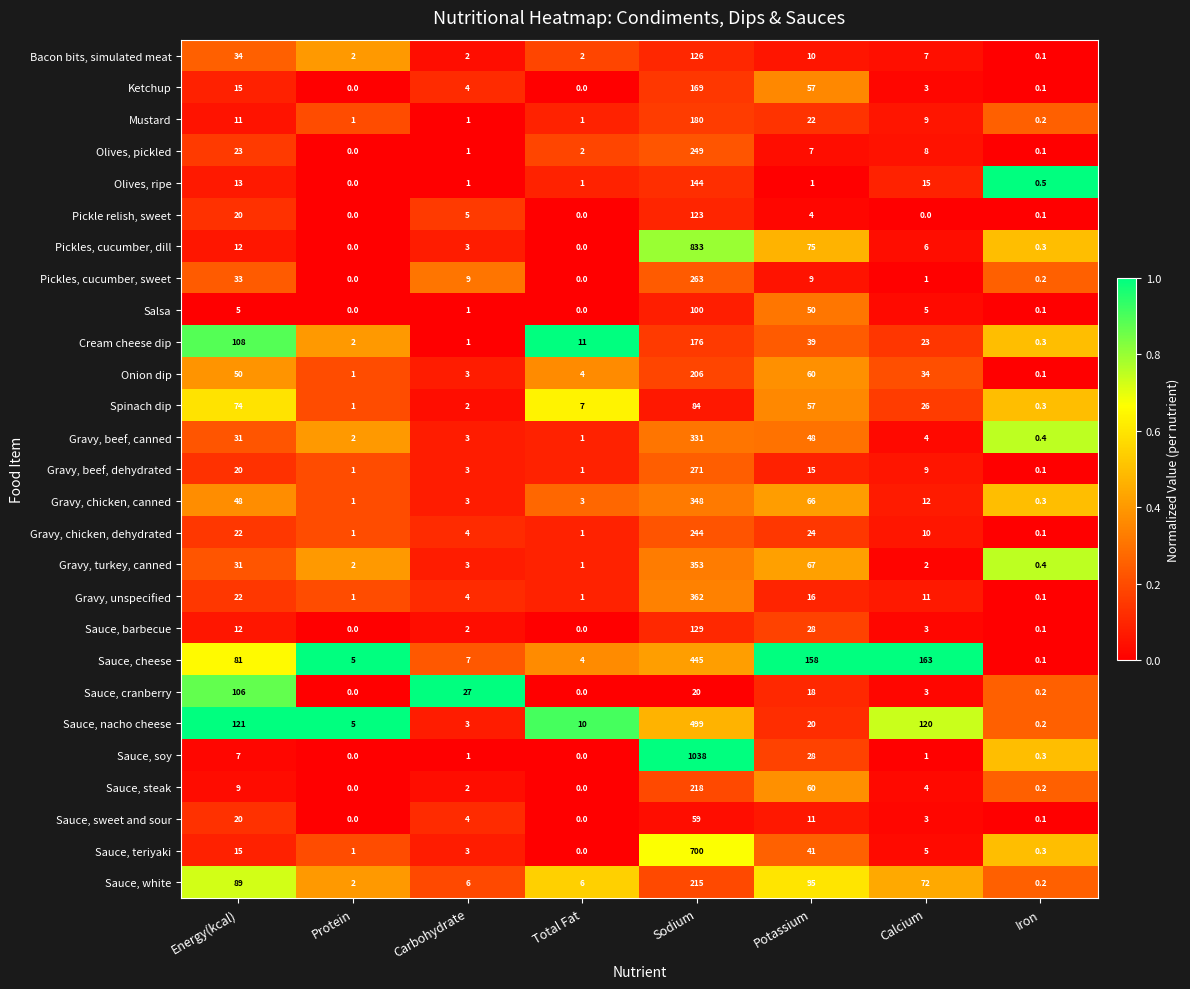

At which category is the sum across all series the highest?

Sodium